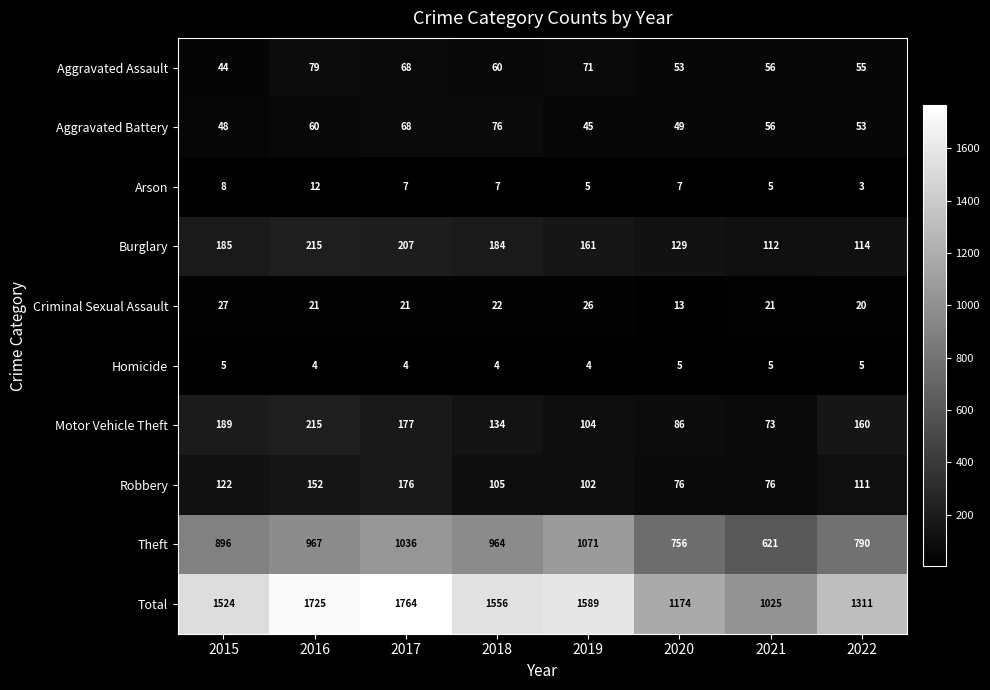

How many categories are shown in the chart?

8